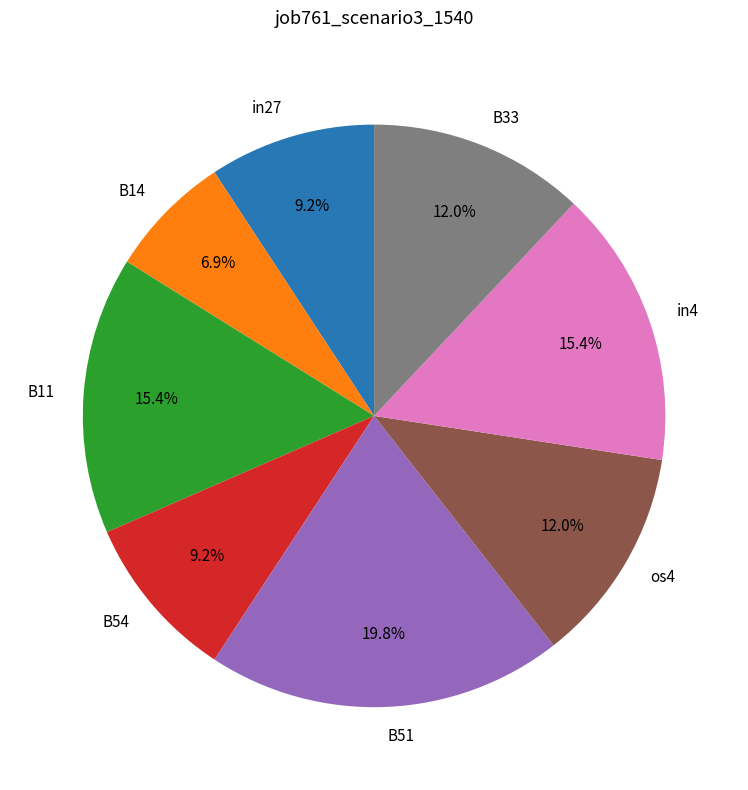

Which slice is the smallest?

B14